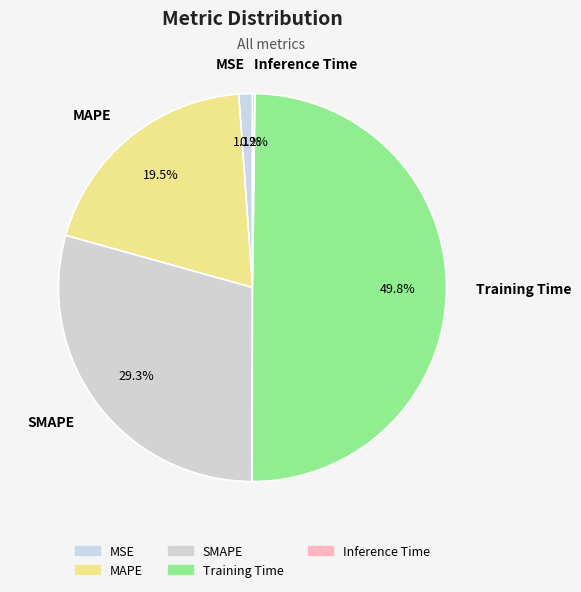

Combined, what portion of the pie is MSE and Training Time?

51.0%